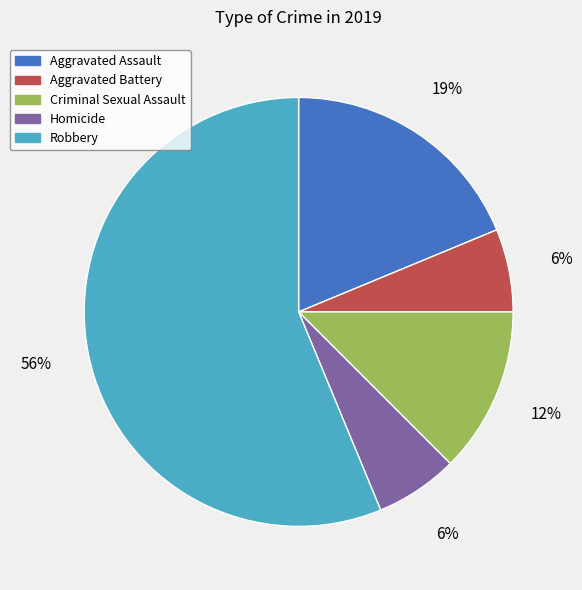

The Aggravated Battery slice represents 13% of the pie. True or false?

False